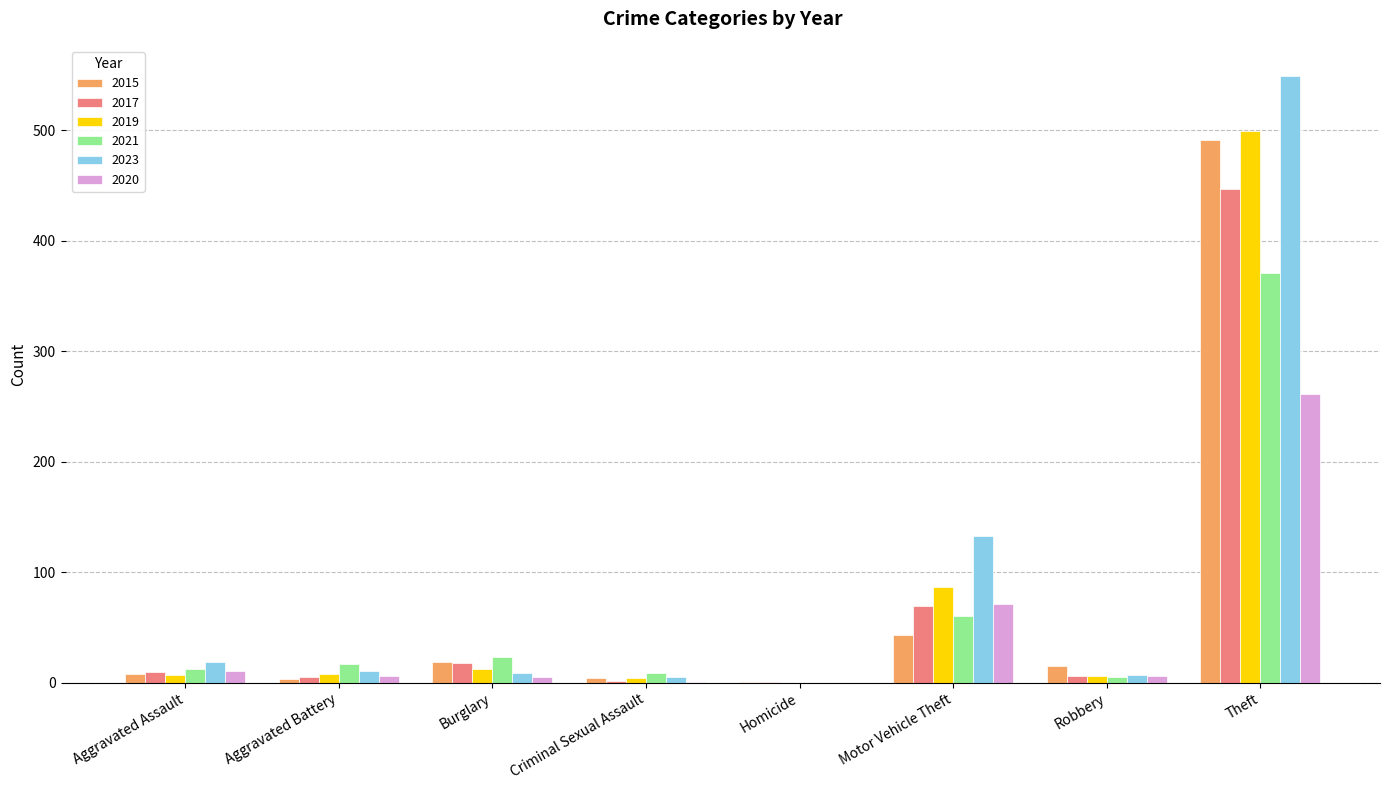

The value of 2023 at Homicide is 274. True or false?

False